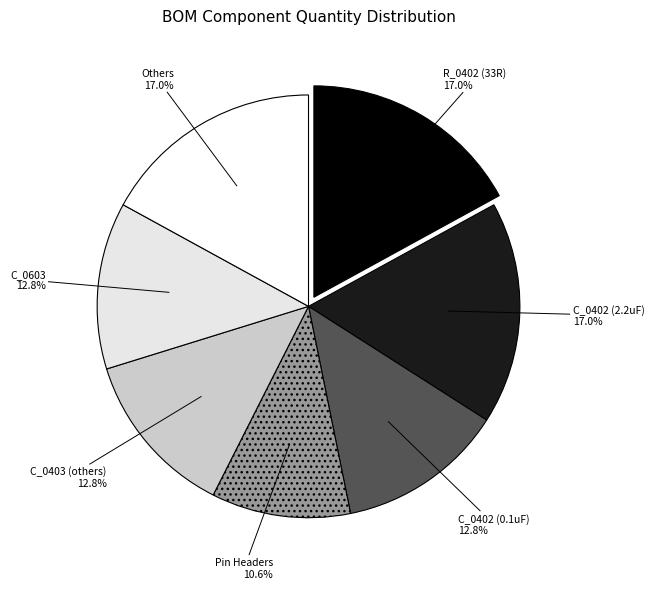

Which has a higher value, C_0402 (0.1uF) or Pin Headers?

C_0402 (0.1uF)